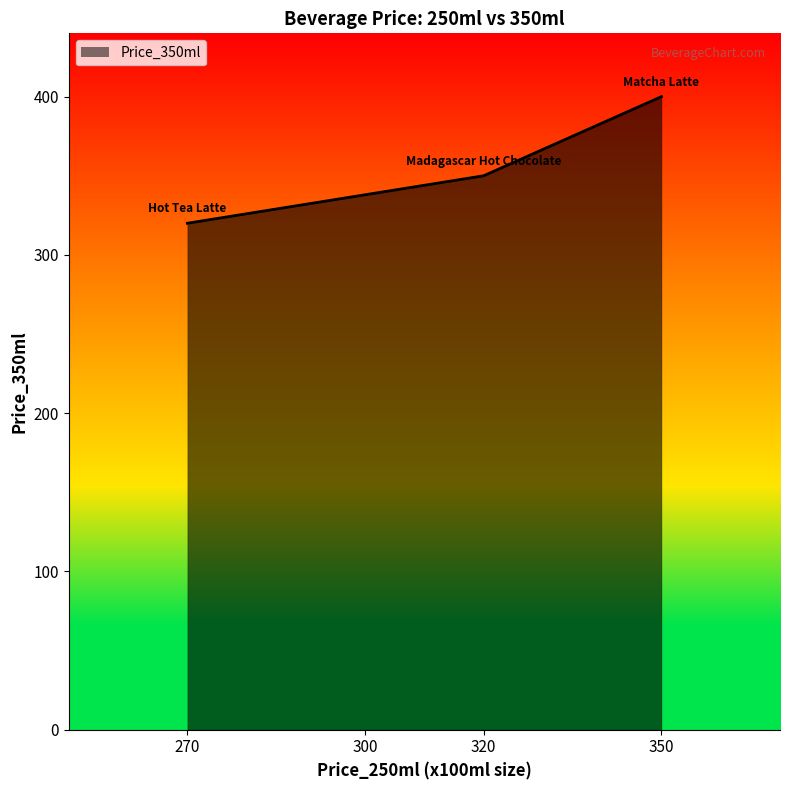

The chart shows a value of 400 at 350. True or false?

True